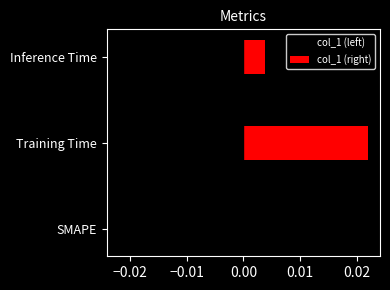

Is it true that col_1 (right) equals 0.0 at Training Time?

False